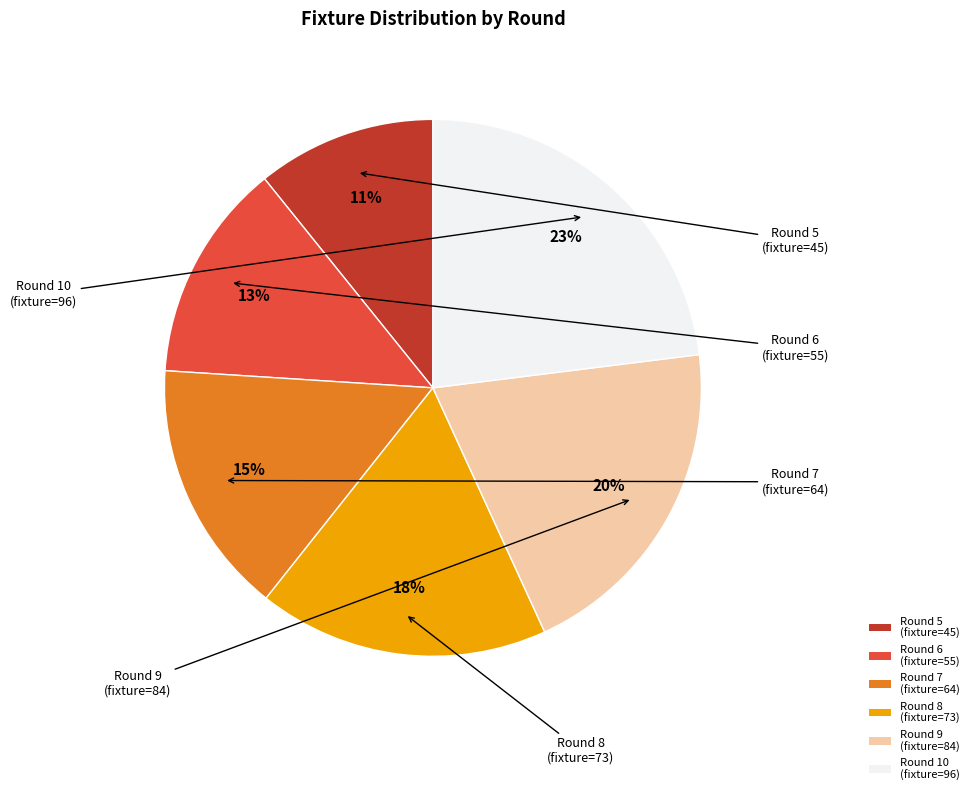

Which slice is the largest?

Round 10 (fixture=96)